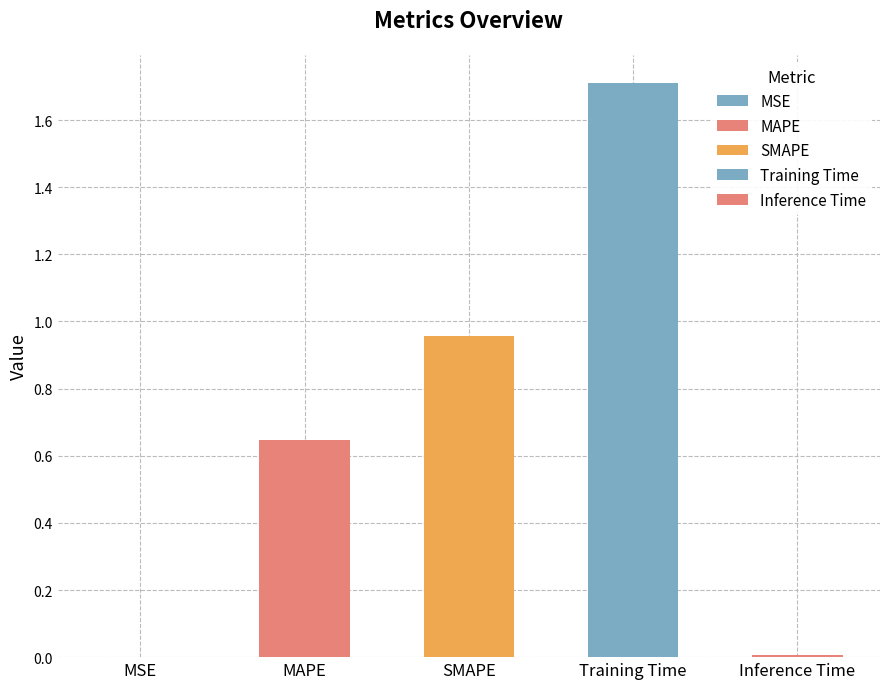

Reading left to right, transcribe all the data shown in this chart.

MSE=0.0	MAPE=0.6	SMAPE=1.0	Training Time=1.7	Inference Time=0.0